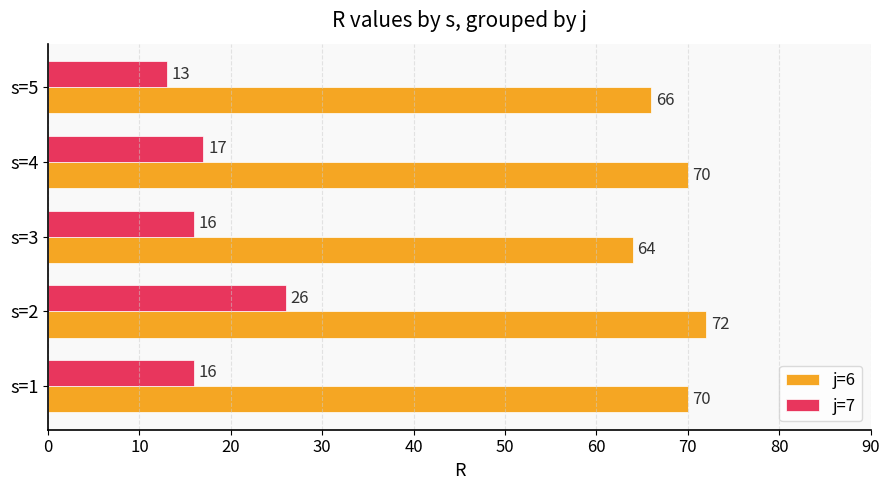

Rank the series at s=5 from lowest to highest value.

j=7, j=6